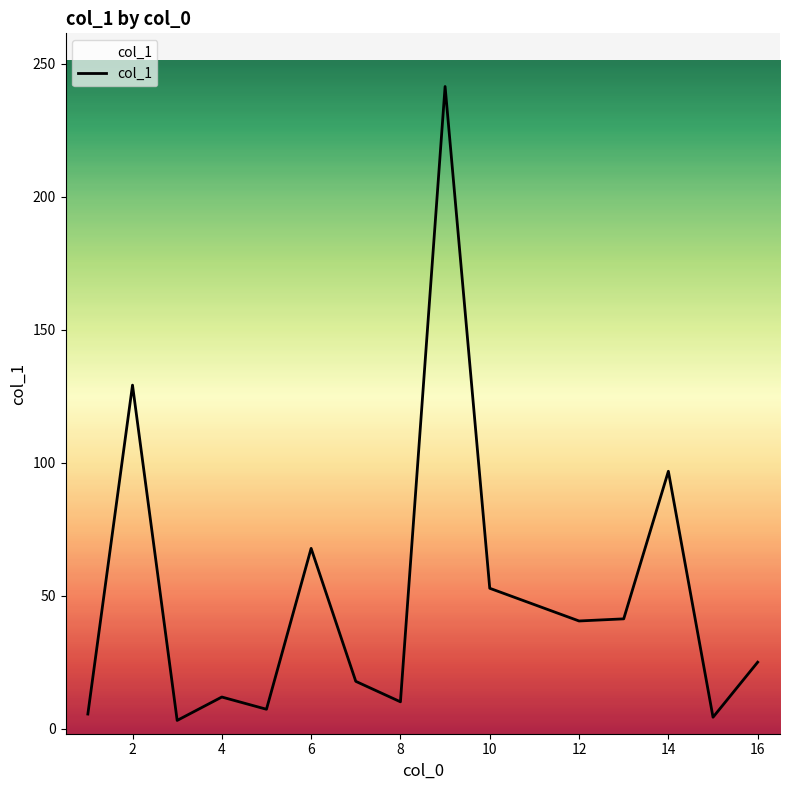

What is the difference between the maximum and minimum values?

238.4